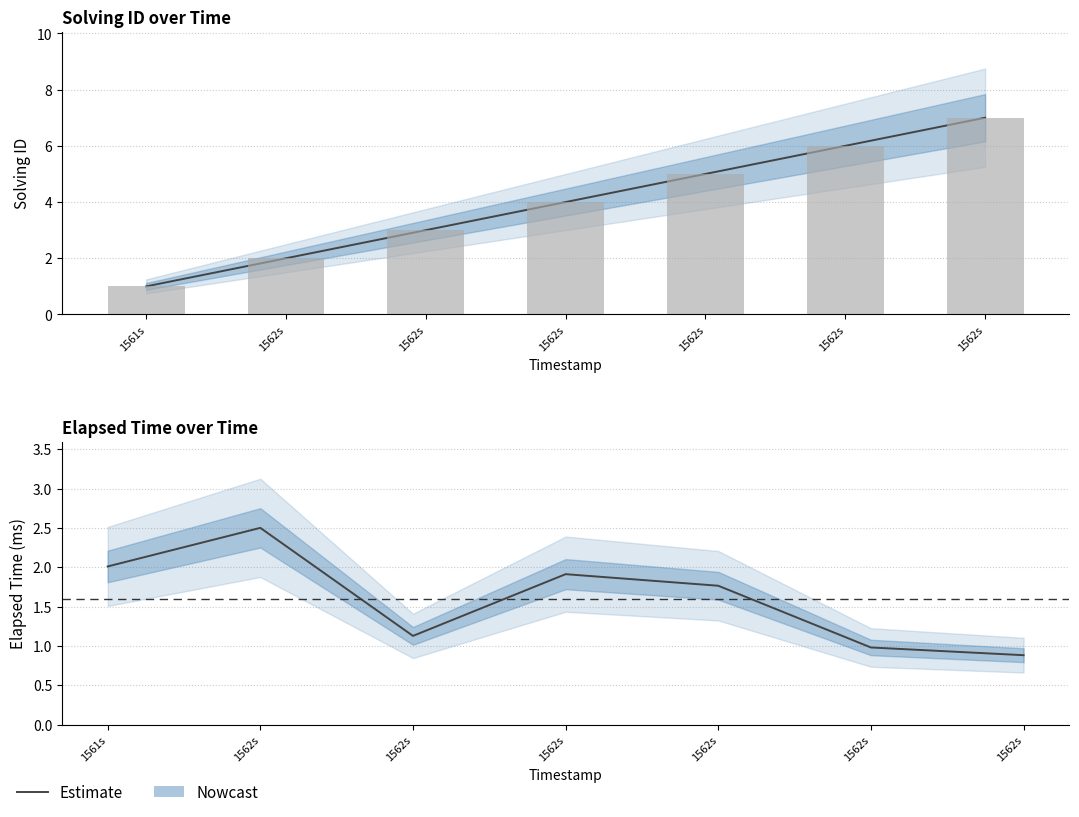

What is the average value?

1.6